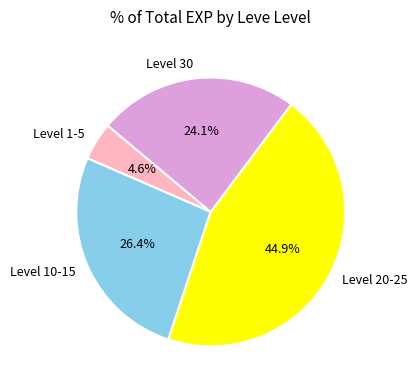

Between Level 1-5 and Level 30, which is larger?

Level 30